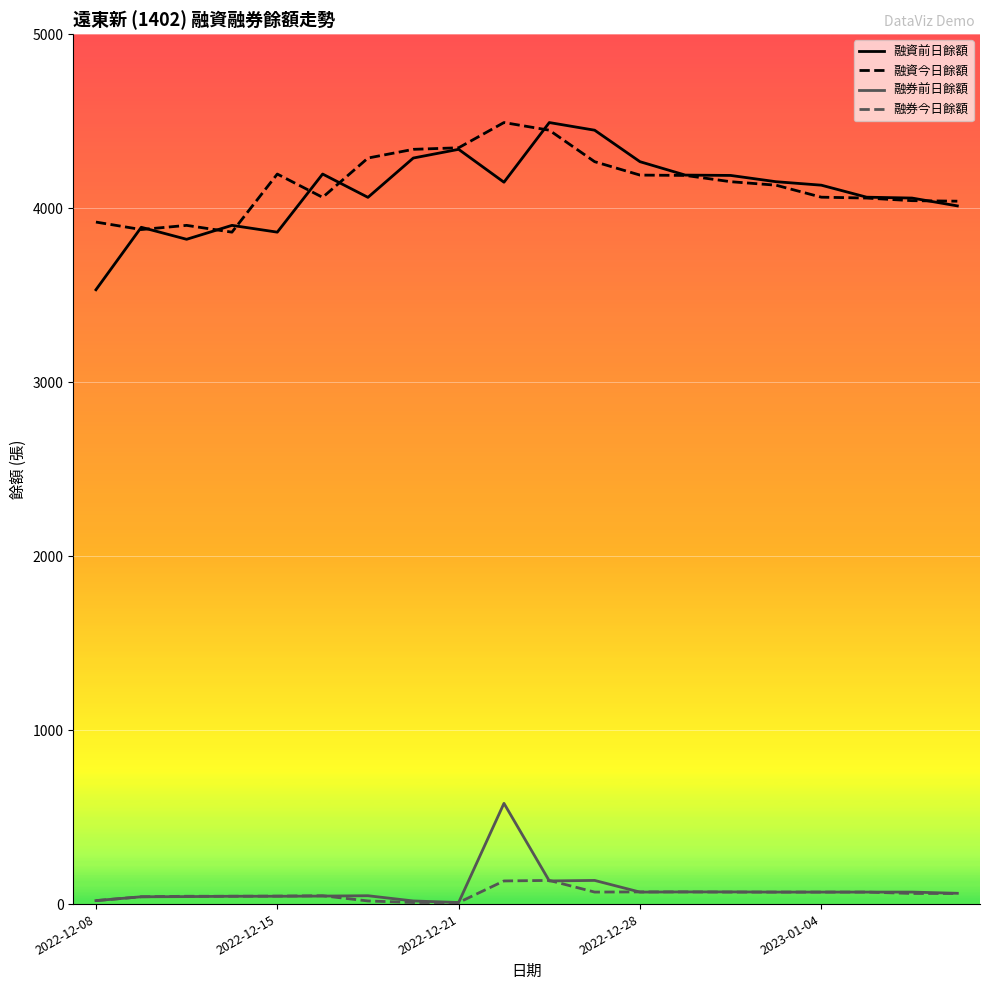

What is the maximum value shown in the chart?

4492